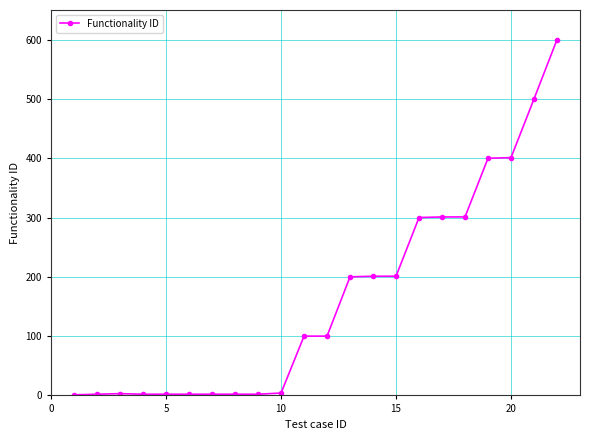

What is the maximum value shown in the chart?

600